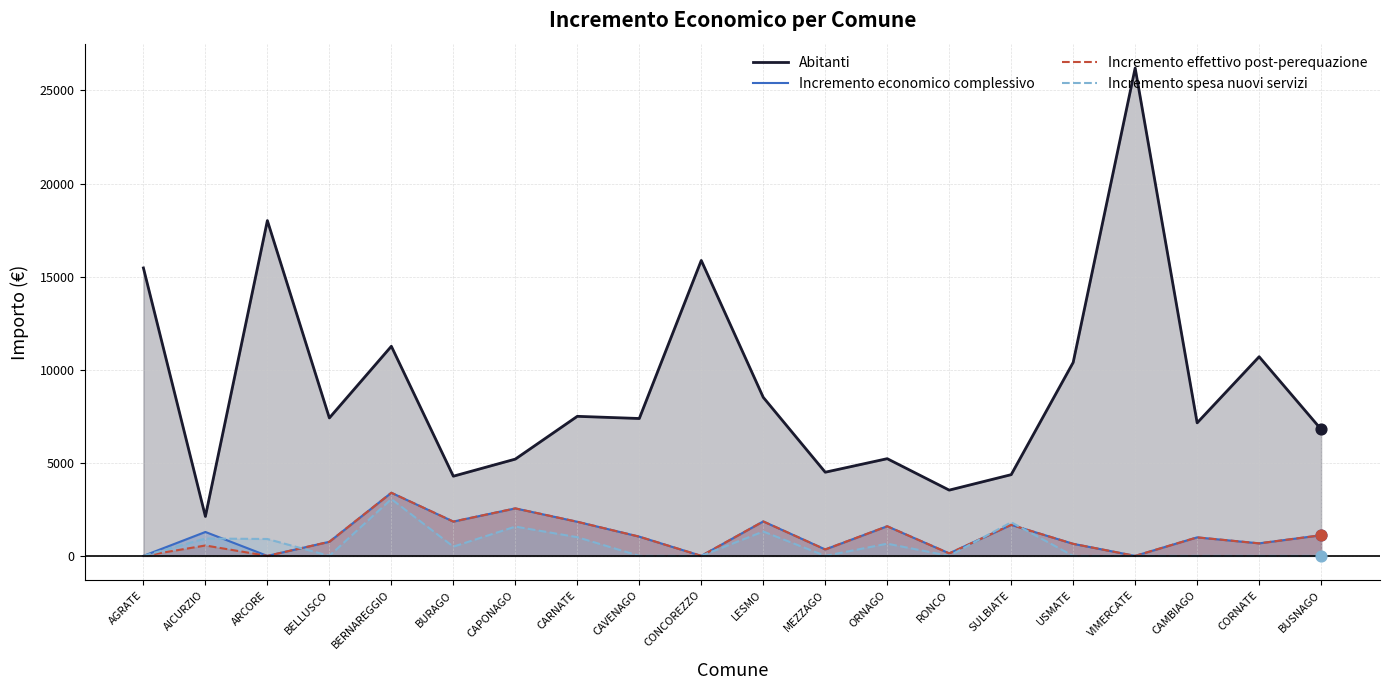

Is the value of Incremento spesa nuovi servizi at CORNATE greater than the value of Incremento effettivo post-perequazione at AGRATE?

No